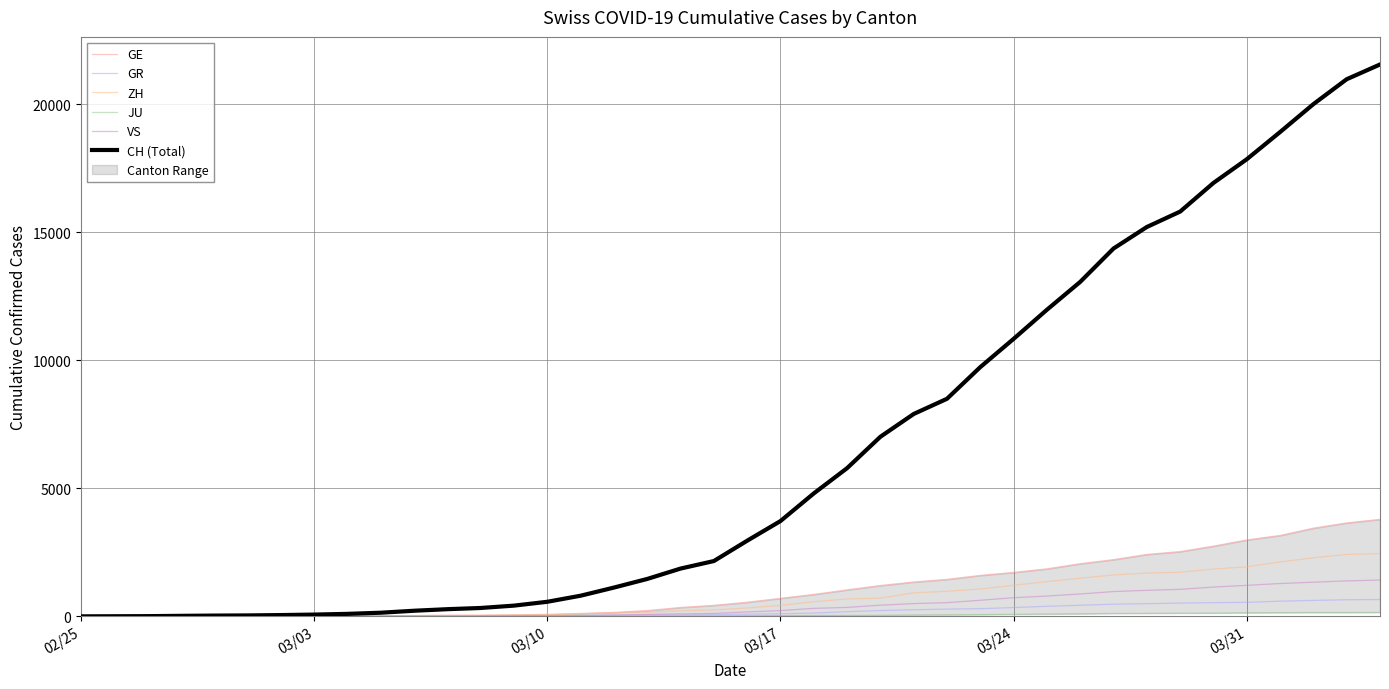

At how many categories does at least one series exceed 19334?

3